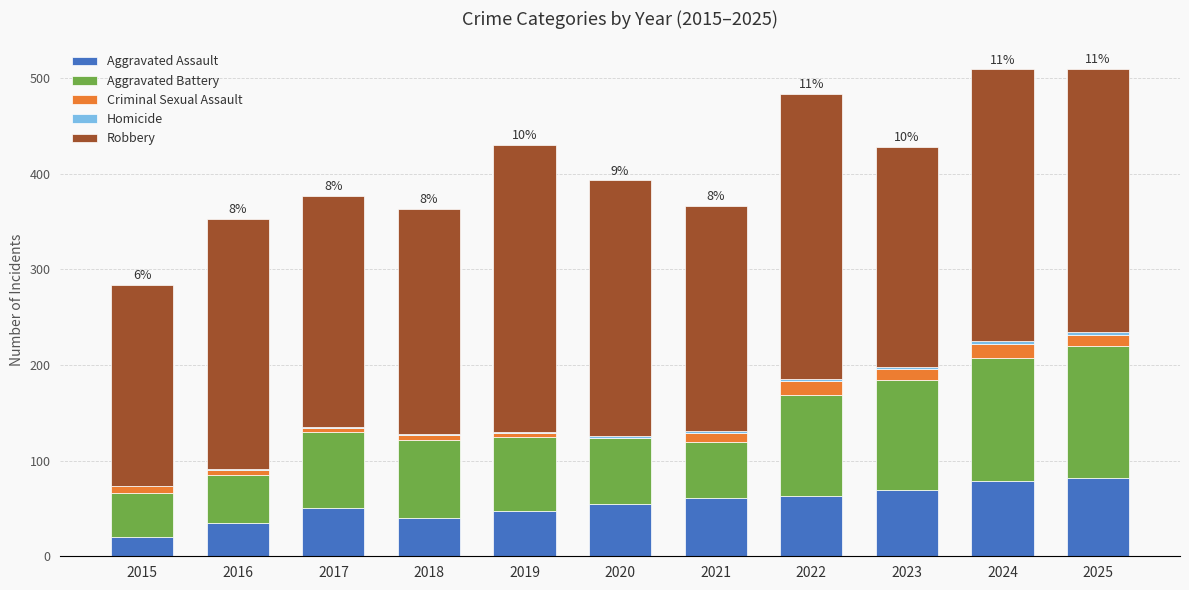

Are the bars grouped side by side (vs. stacked)?

No